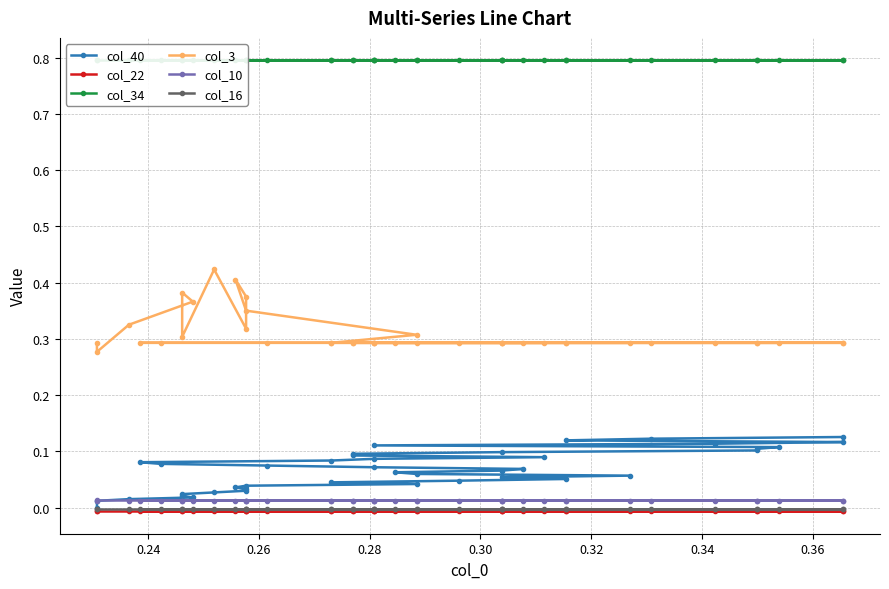

Is it true that col_34 equals 1.4 at 28?

False